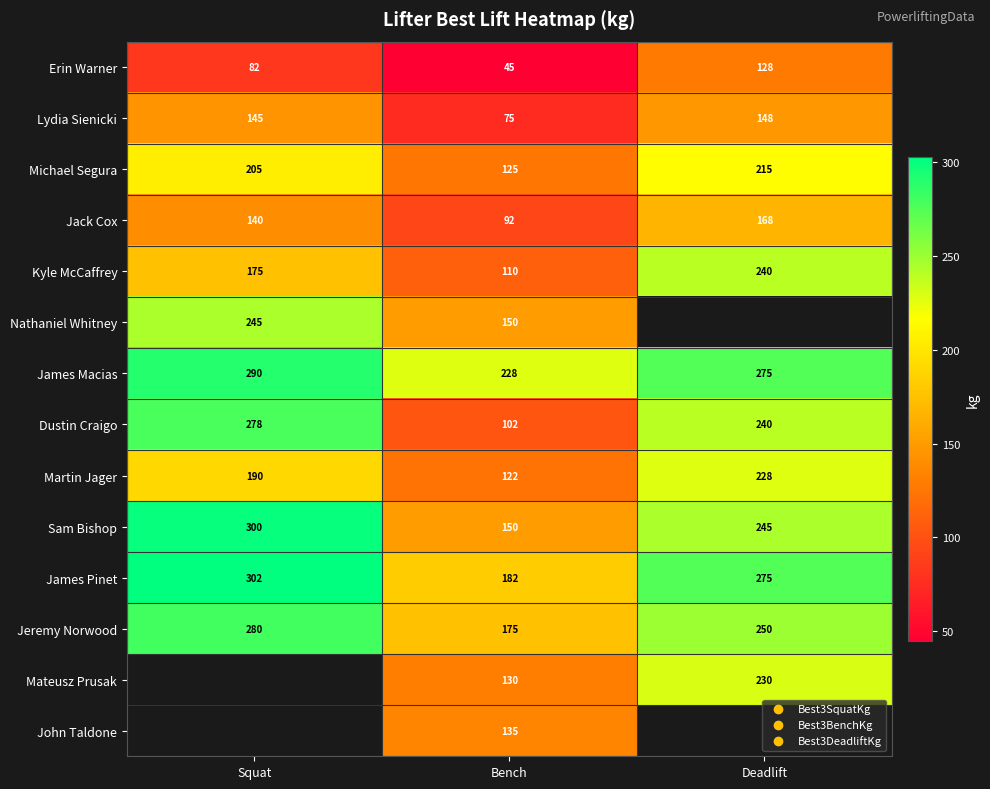

What is the sum of all Jack Cox values?

400.0